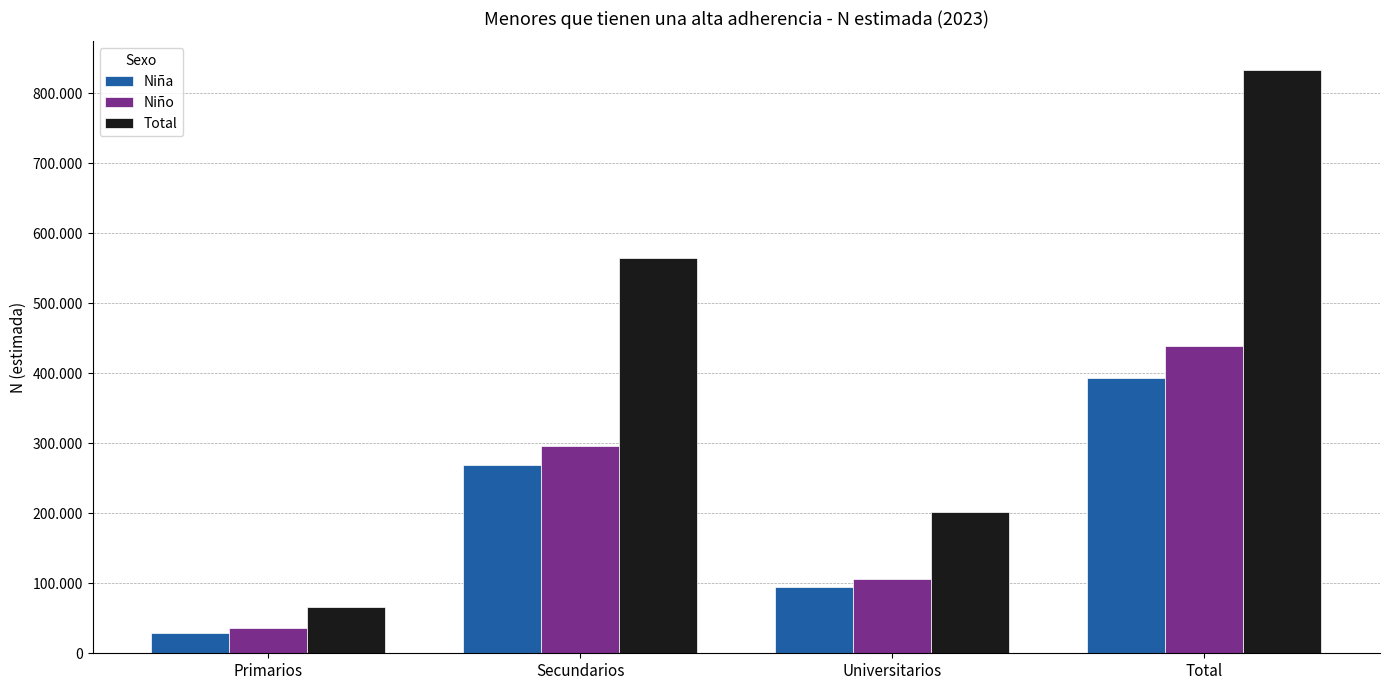

What value does the Niño series have at Total?

439023